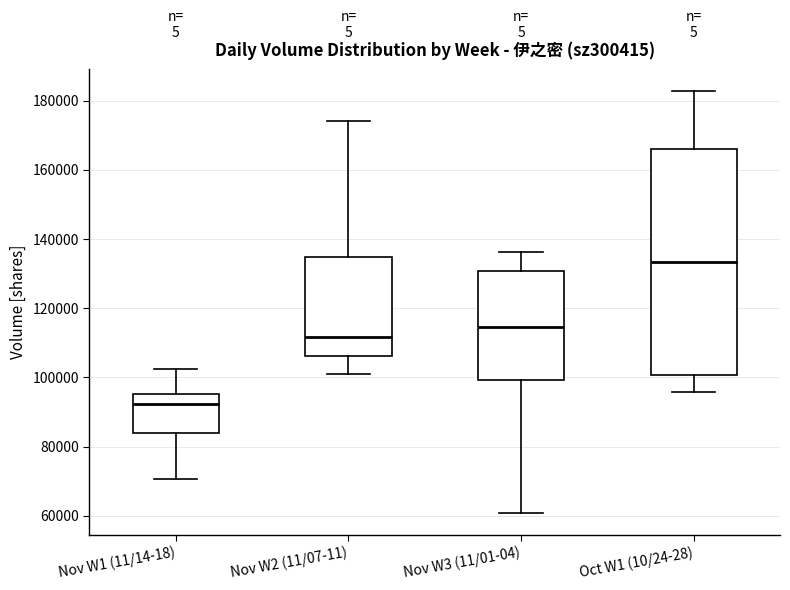

Where does the lower whisker of the box for Nov W2 (11/07-11) end on the y-axis? The values are not printed on the chart, so give them approximately, as read against the axis.

102000